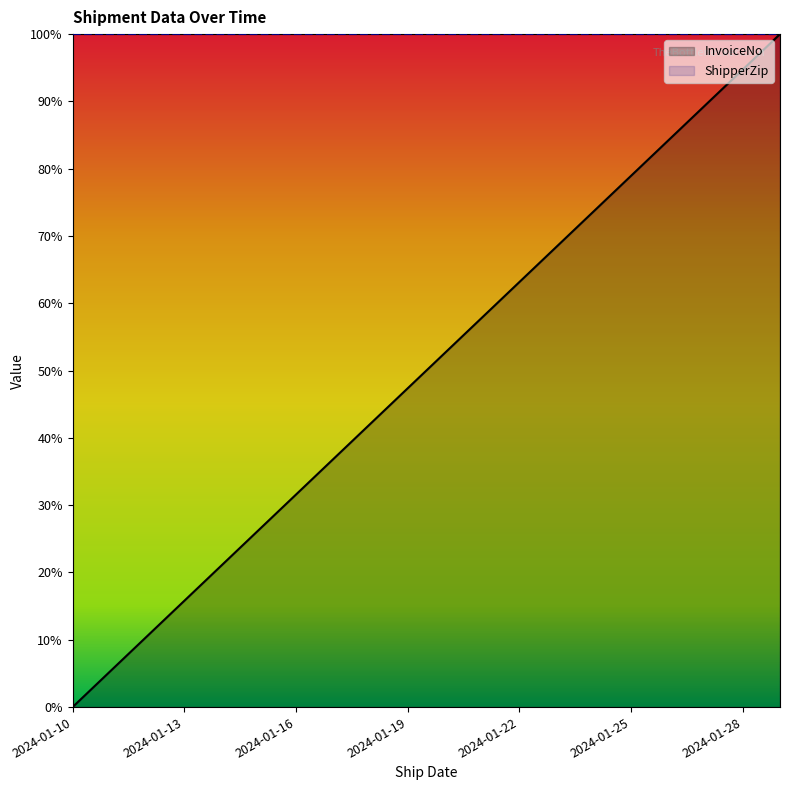

True or false: the data shows 70.5 at 2024-01-19.

False